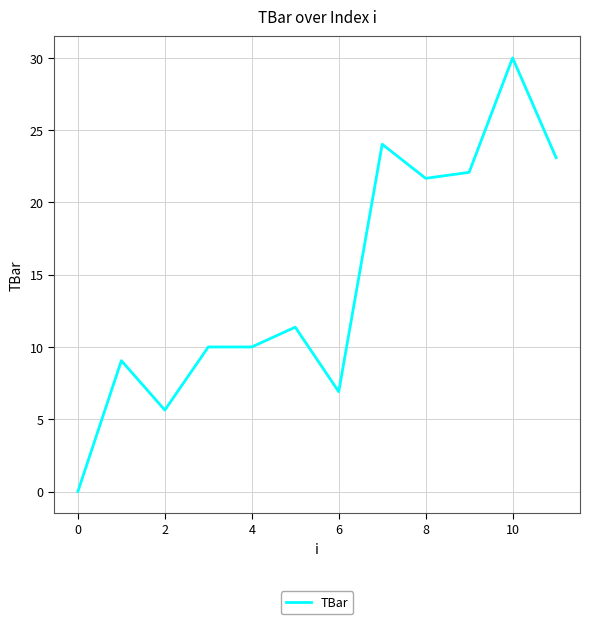

What is the difference between the maximum and minimum values?

30.0